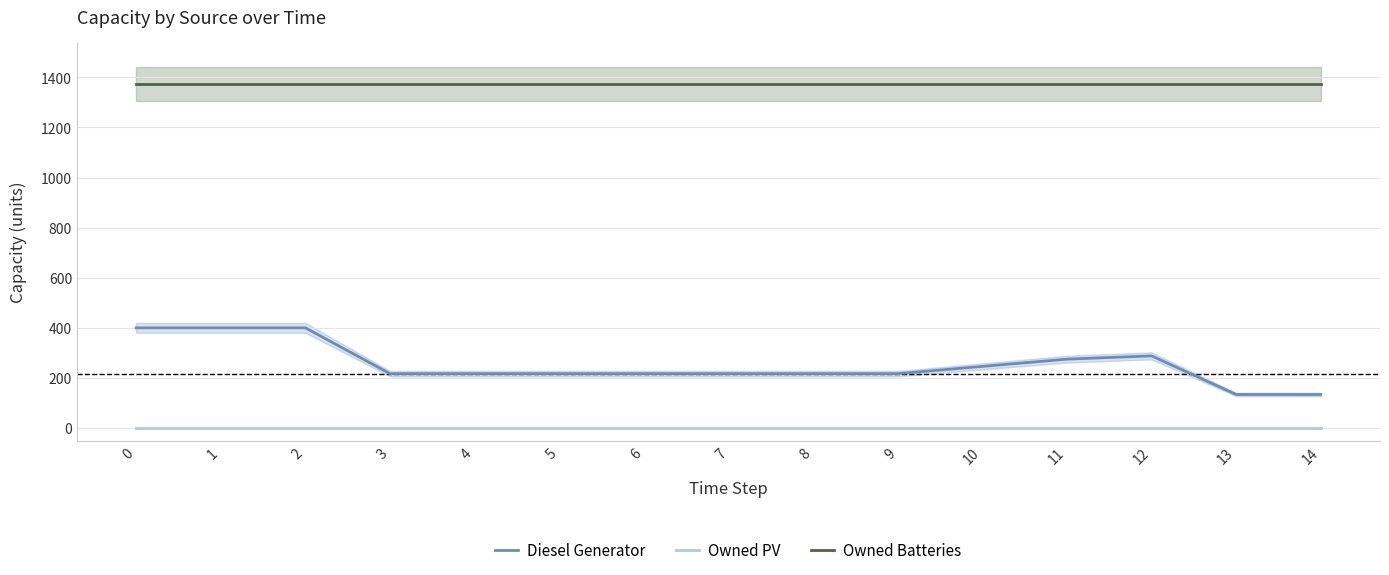

Which series has the largest range (max minus min)?

Diesel Generator